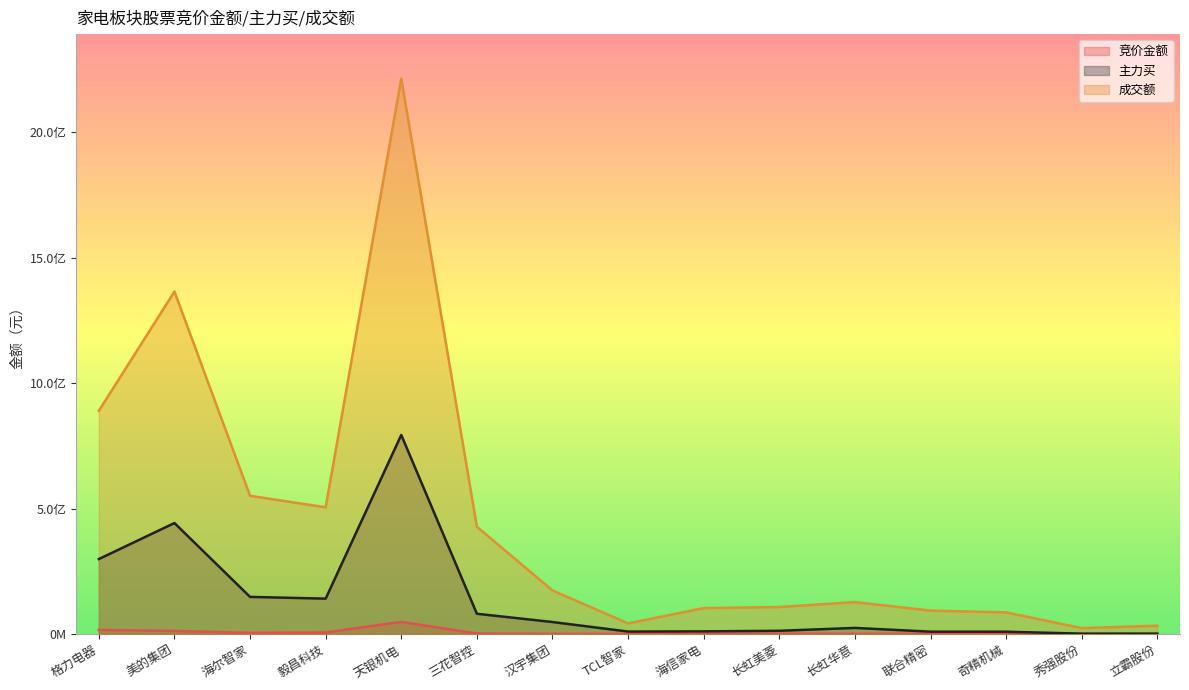

What position from the right is 海信家电?

7